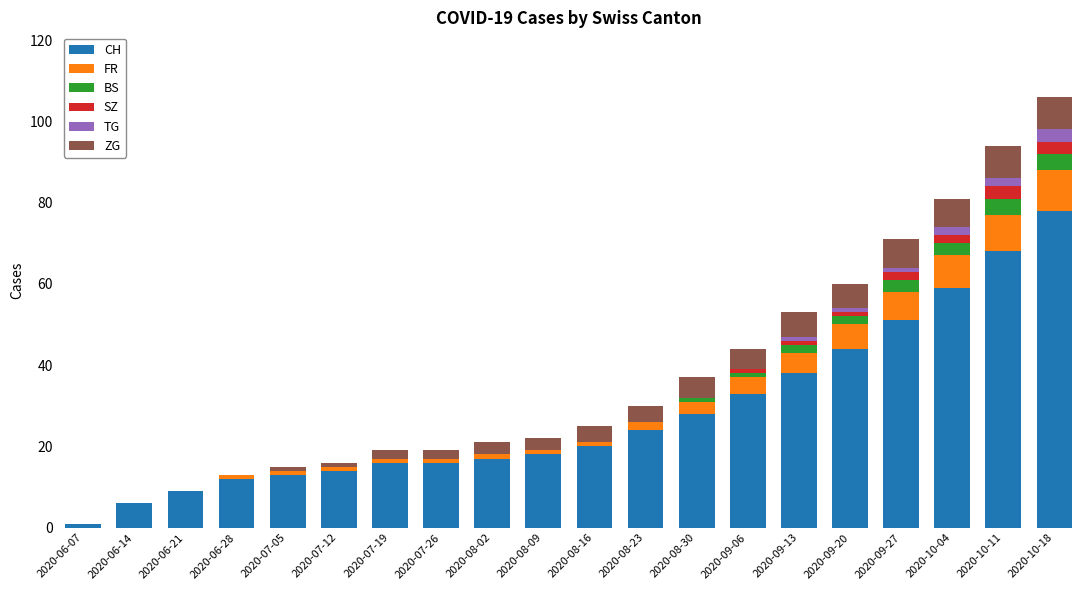

The CH series shows 11 at 2020-09-27. True or false?

False